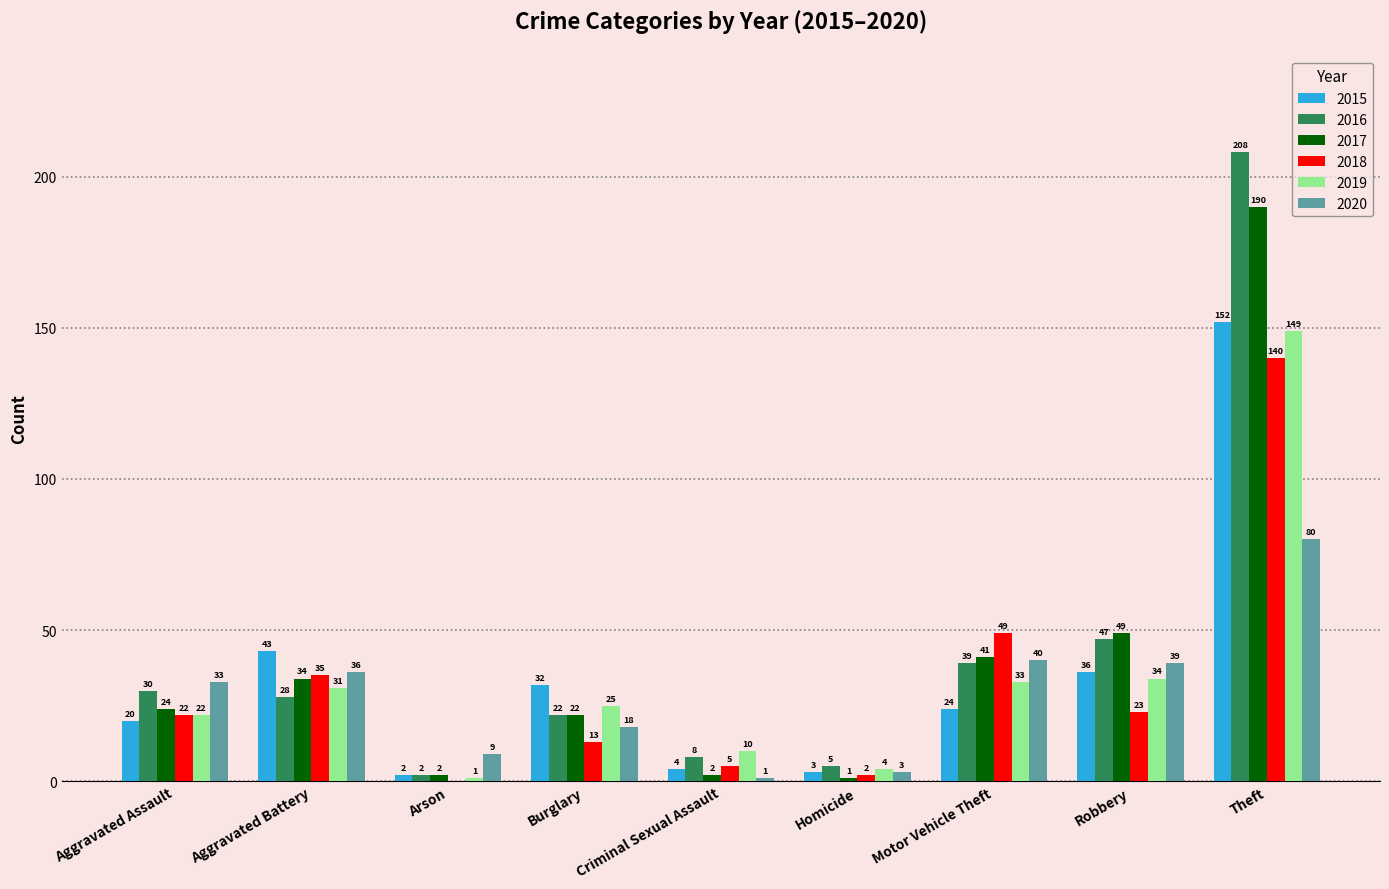

How many categories are shown in the chart?

9